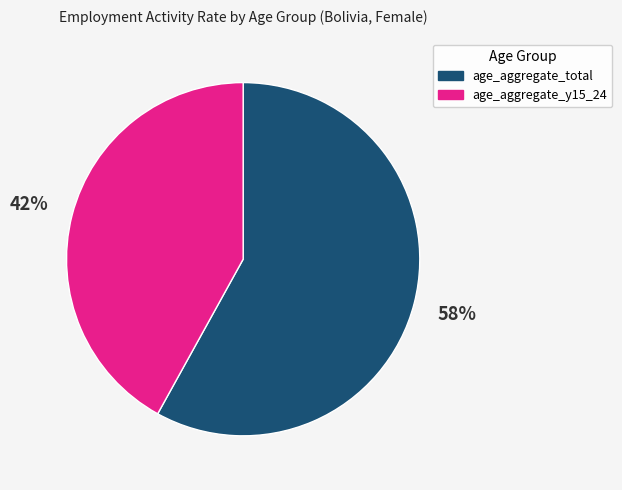

Which category has the smallest portion of the pie?

age_aggregate_y15_24